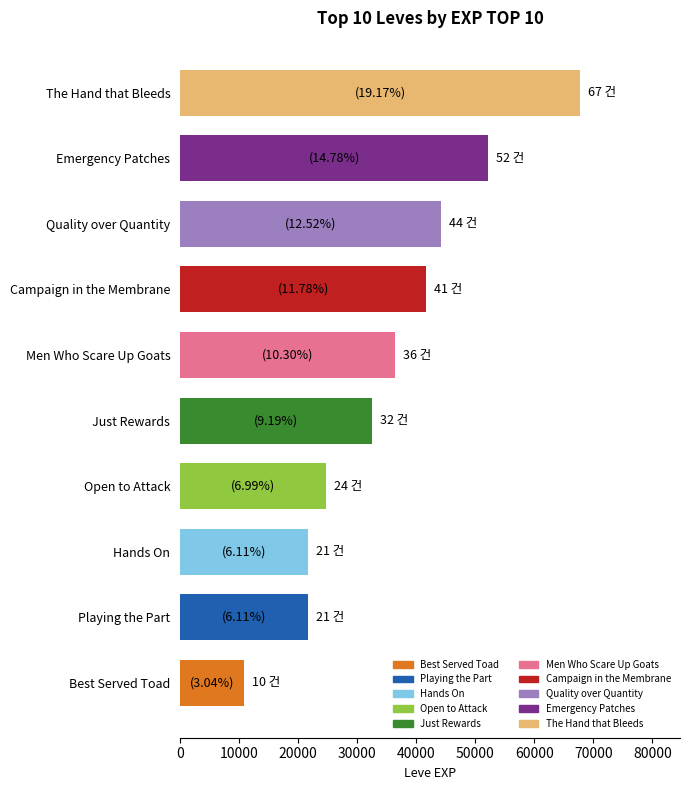

What is the change in value from Best Served Toad to Campaign in the Membrane?

+30890